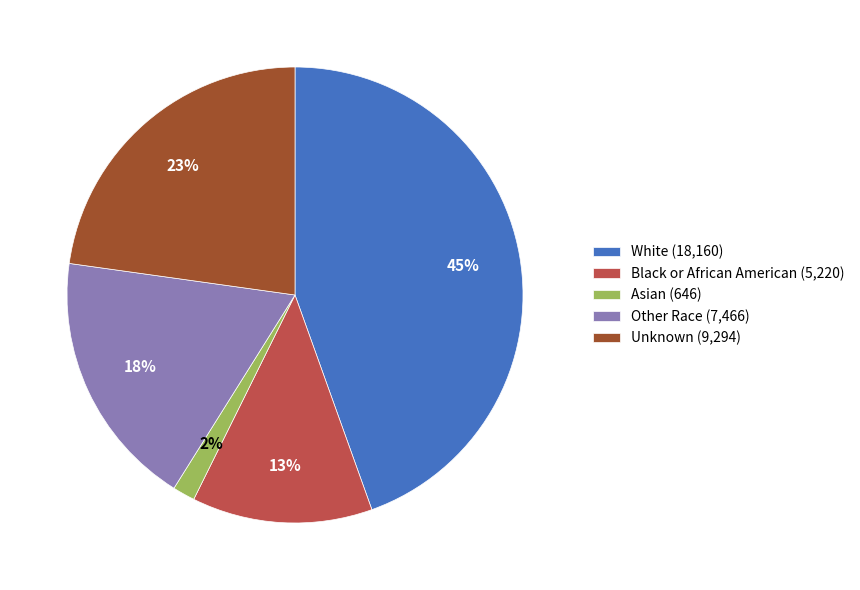

Rank the categories by value from lowest to highest.

Asian, Black or African American, Other Race, Unknown, White